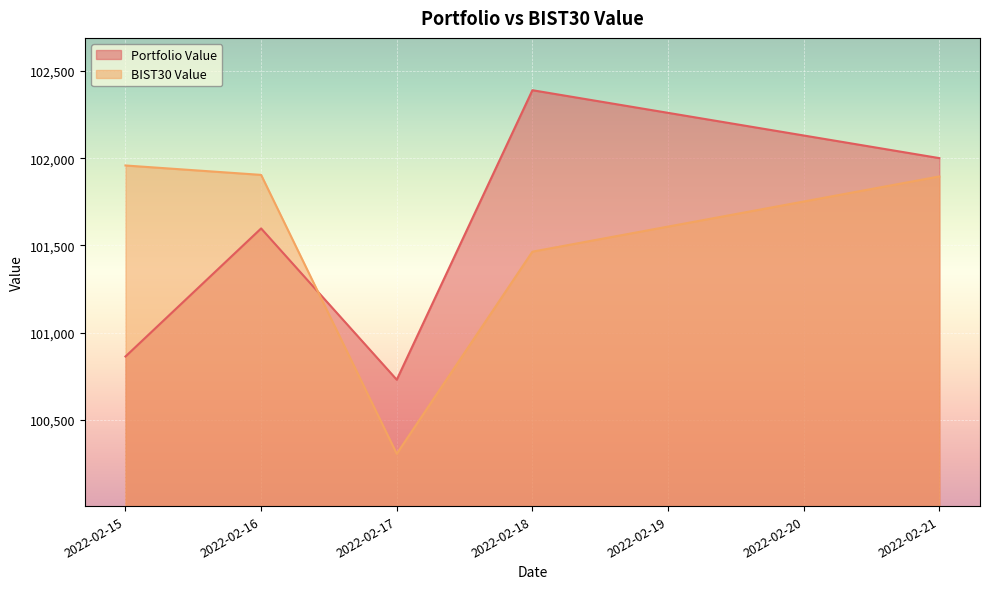

At which category does the chart reach its peak across all series?

2022-02-18